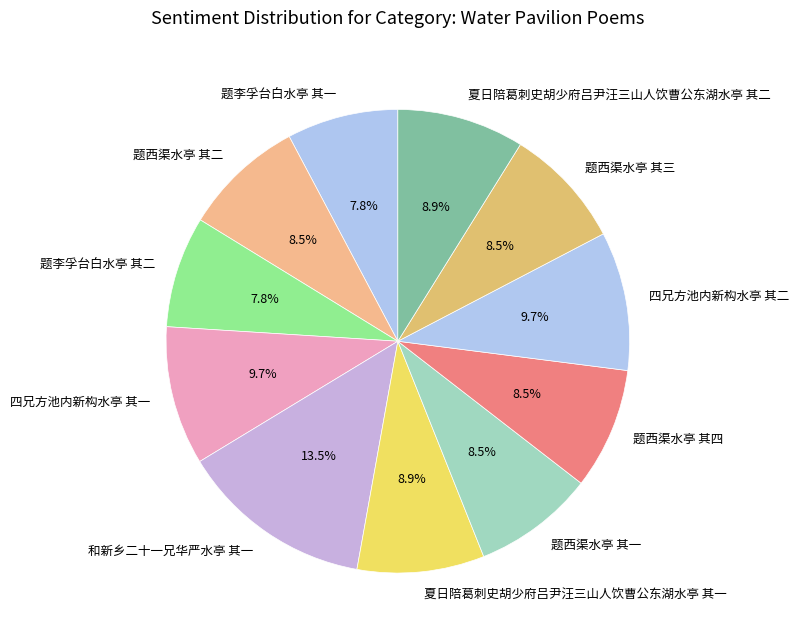

What is the largest slice in the pie chart?

和新乡二十一兄华严水亭 其一